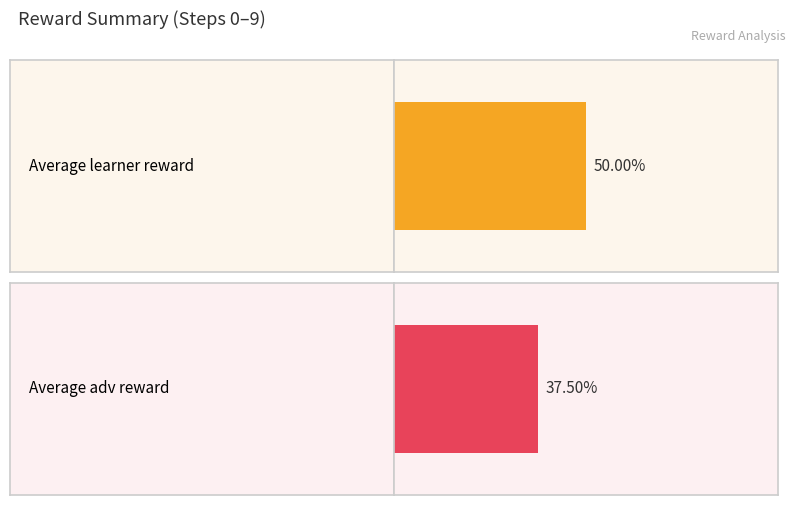

Which series has the widest spread of values?

learner reward